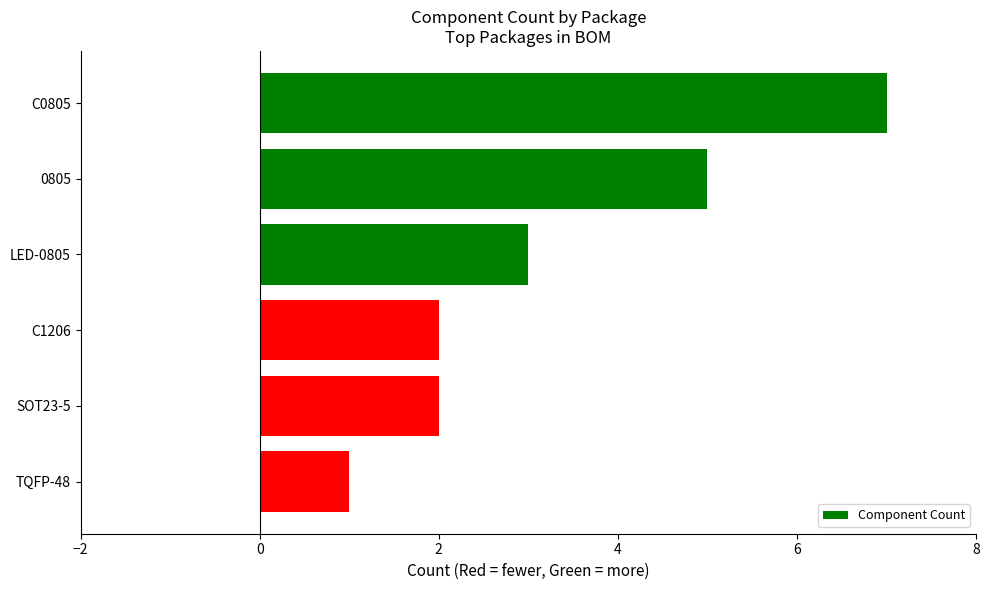

What is the greatest value displayed?

7